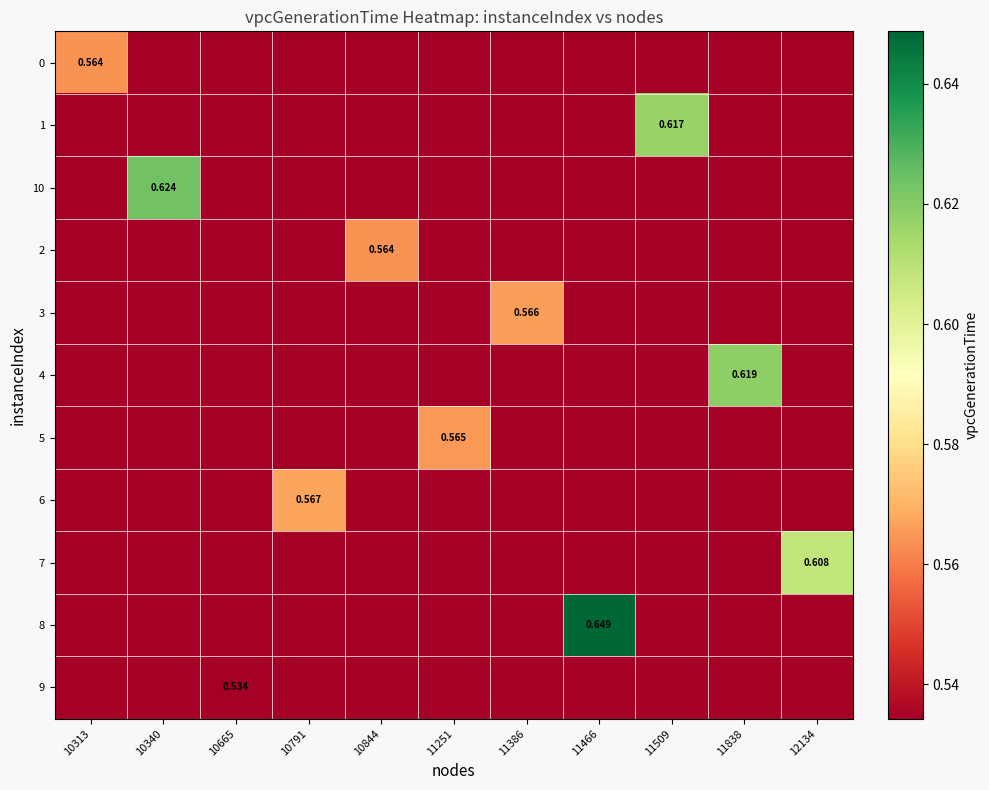

What is the total value across all series at 11386?

5.9